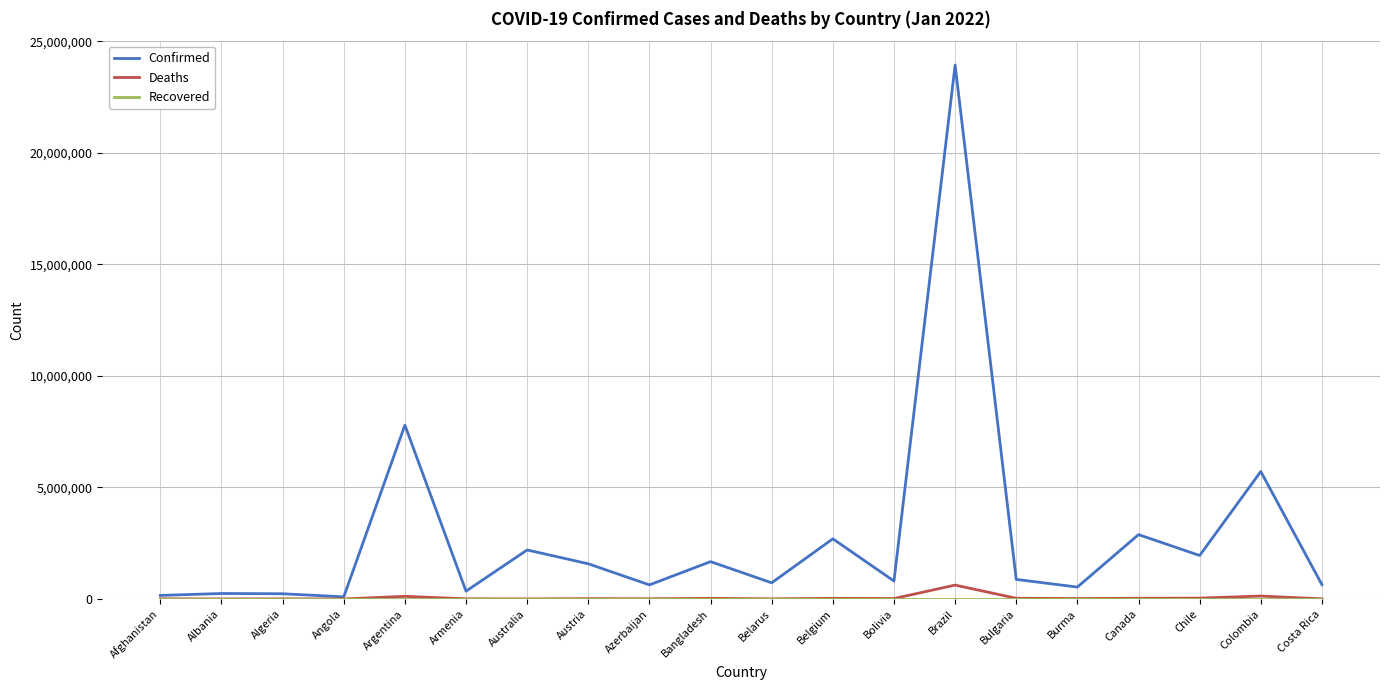

What is the difference between the maximum and minimum values in the Deaths series?

621305